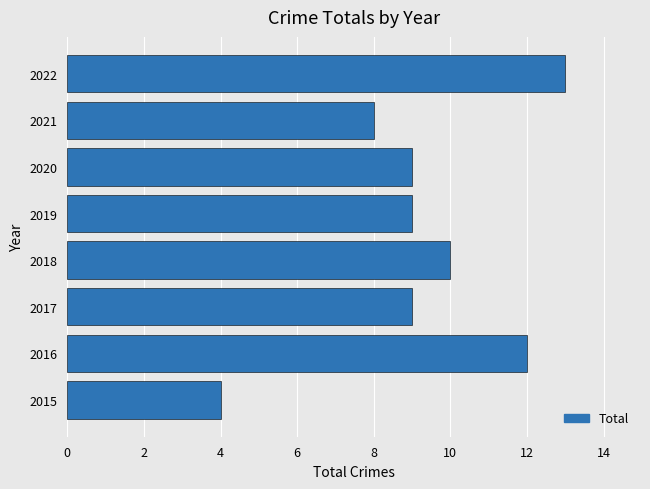

Which category has the highest value across all series?

2022